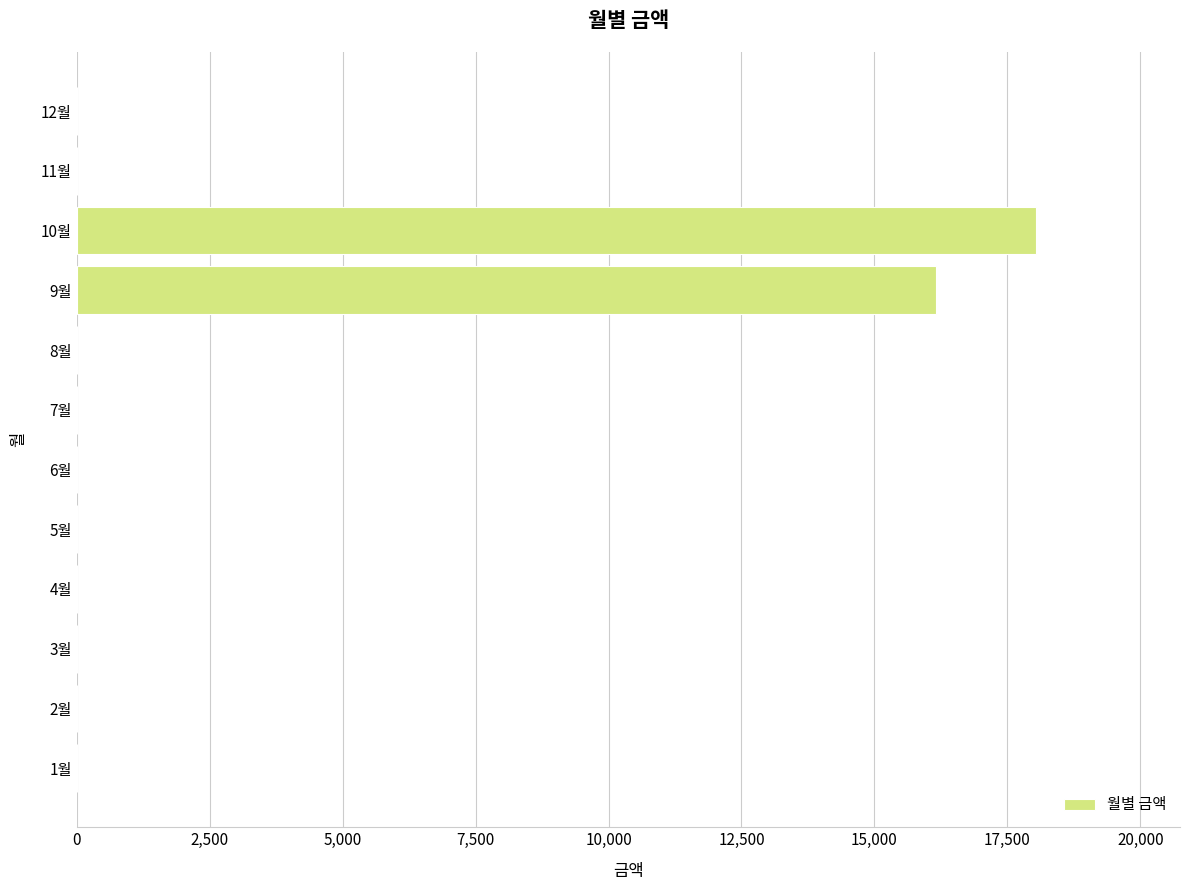

What is the maximum value shown in the chart?

18040